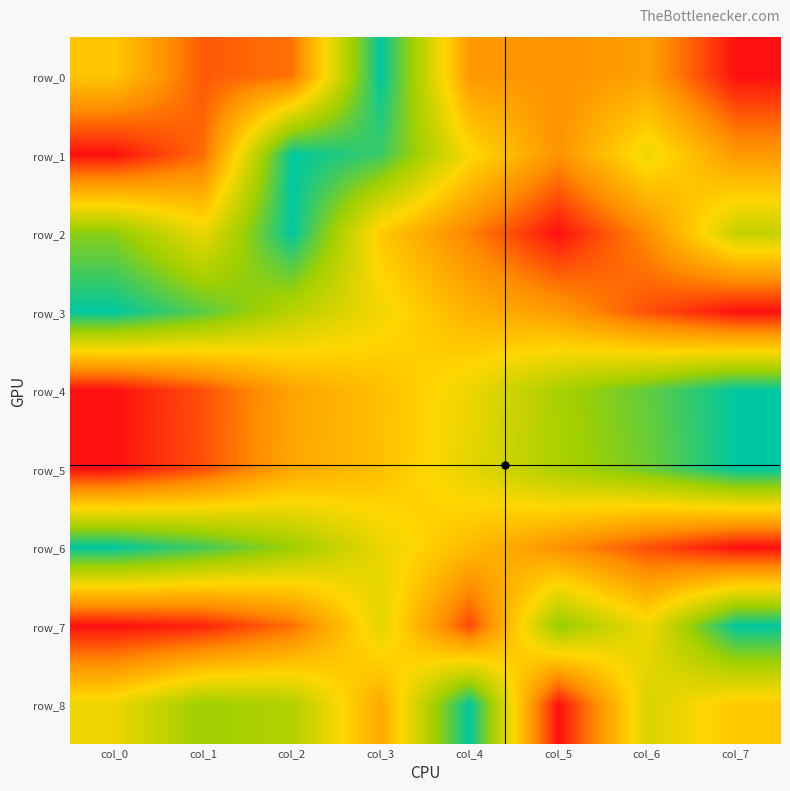

At which label does row_6 reach its minimum?

col_0